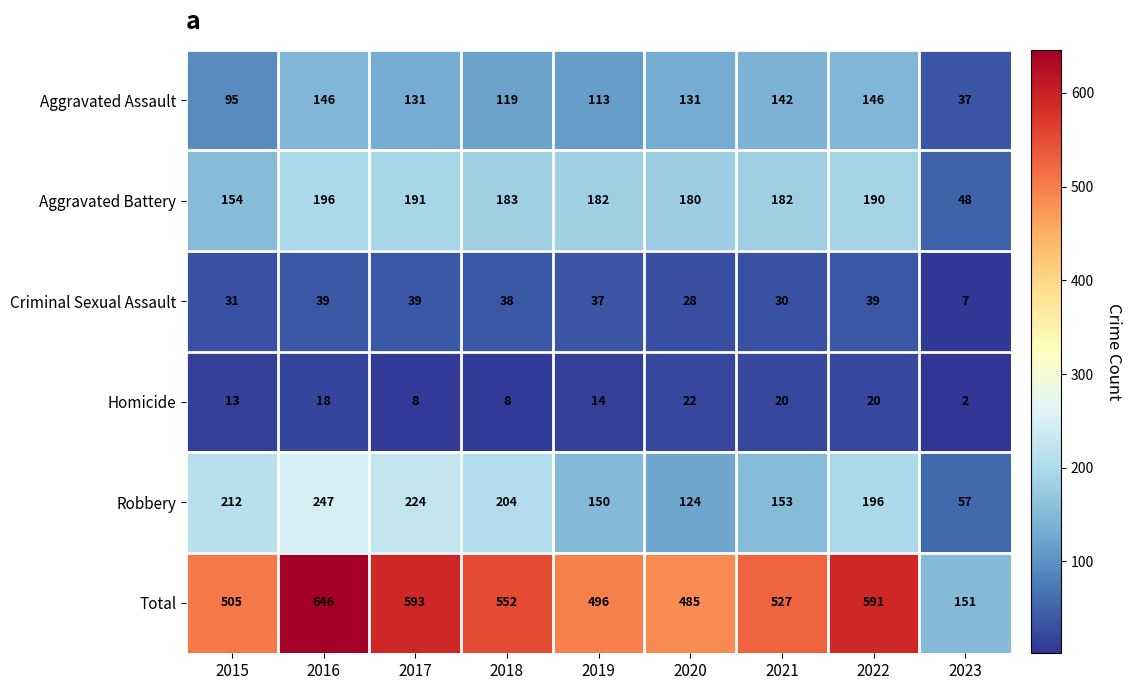

What is the total value across all series at 2017?

1186